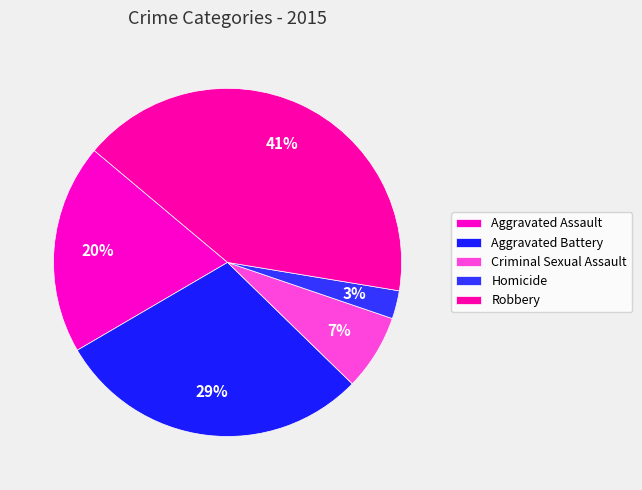

How many segments does this pie chart have?

5